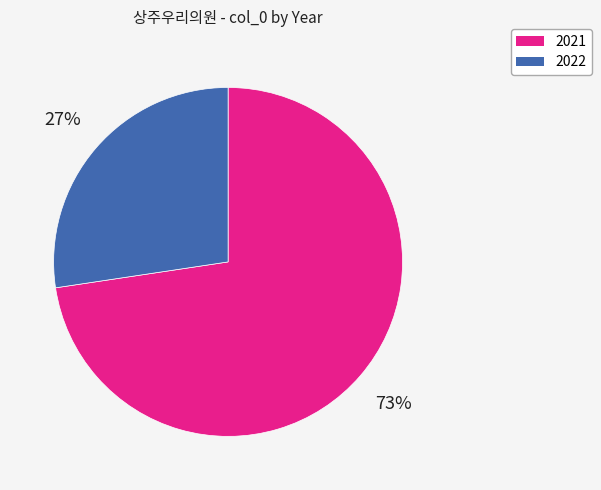

To the nearest percent, what is the average slice percentage?

50%